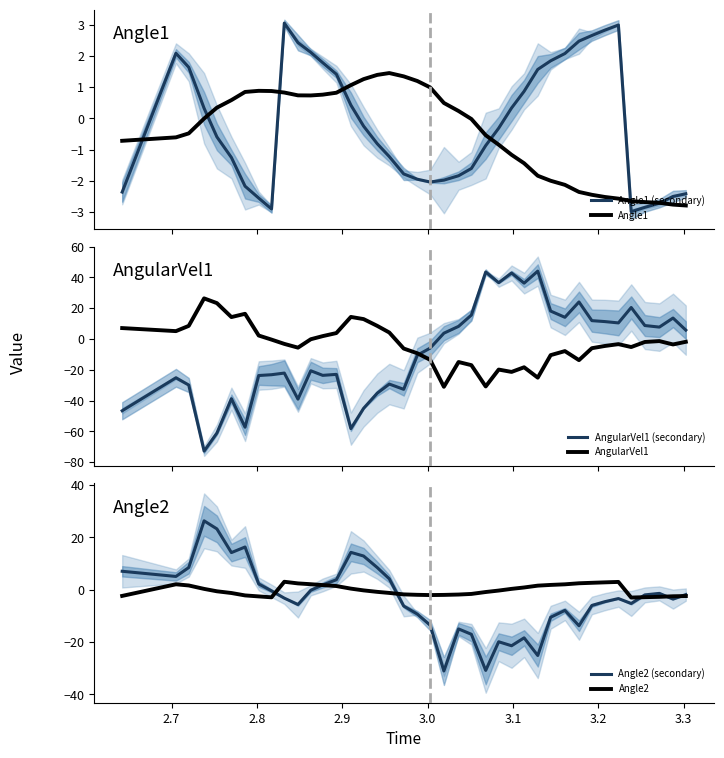

What is the maximum value for Angle1 (secondary)?

3.1